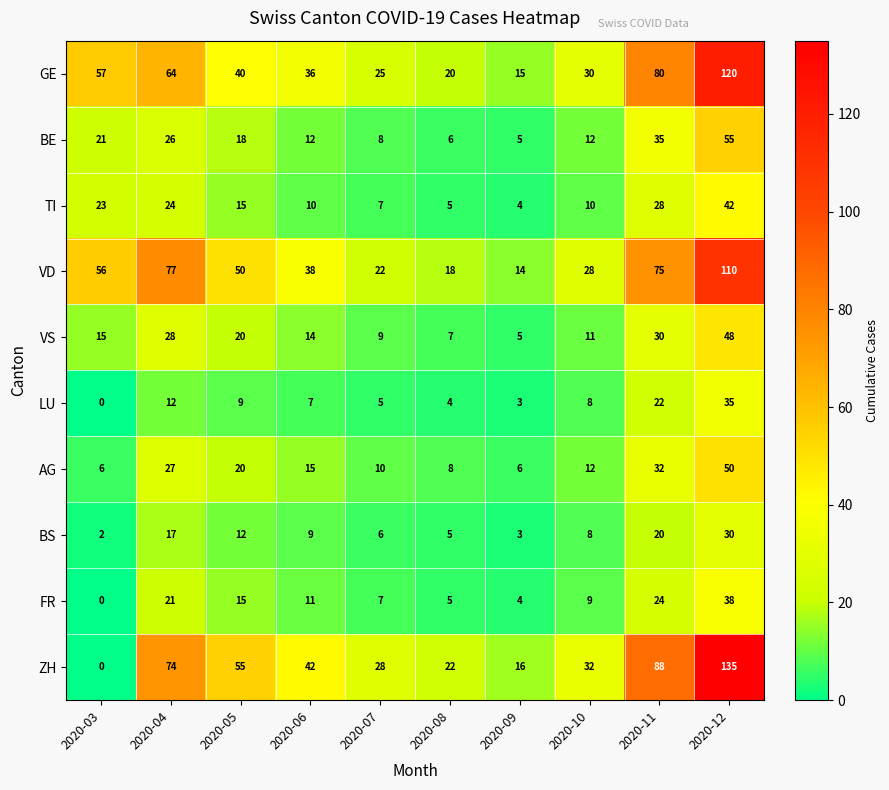

The LU series shows 12 at 2020-04. True or false?

True